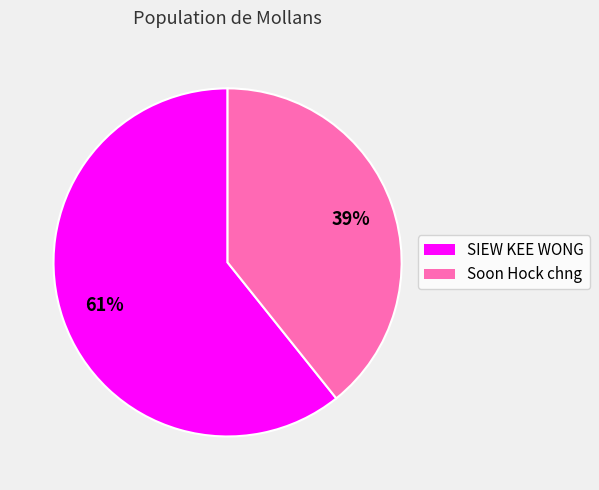

Is there a majority slice in this chart?

Yes